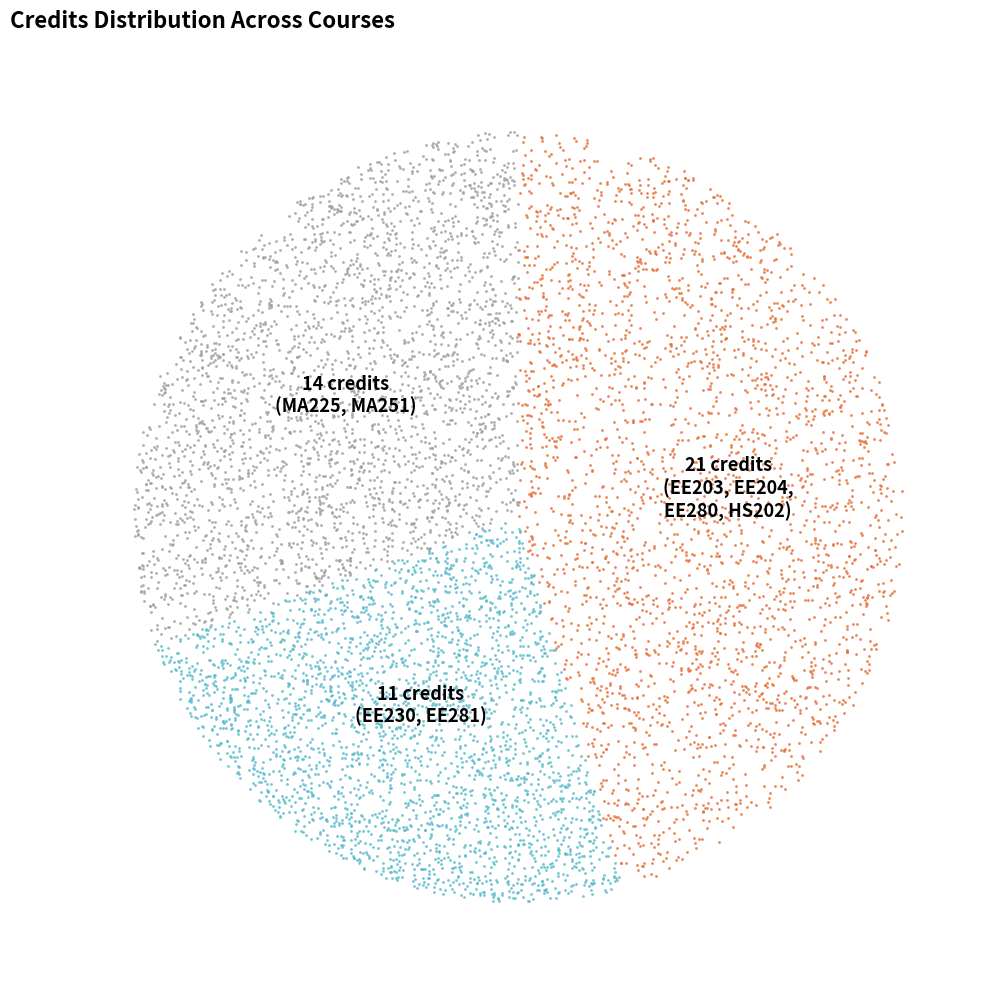

Approximately how many times larger is the value at MA251
Optimization Techniques compared to EE280
Electrical Machines?

1.0